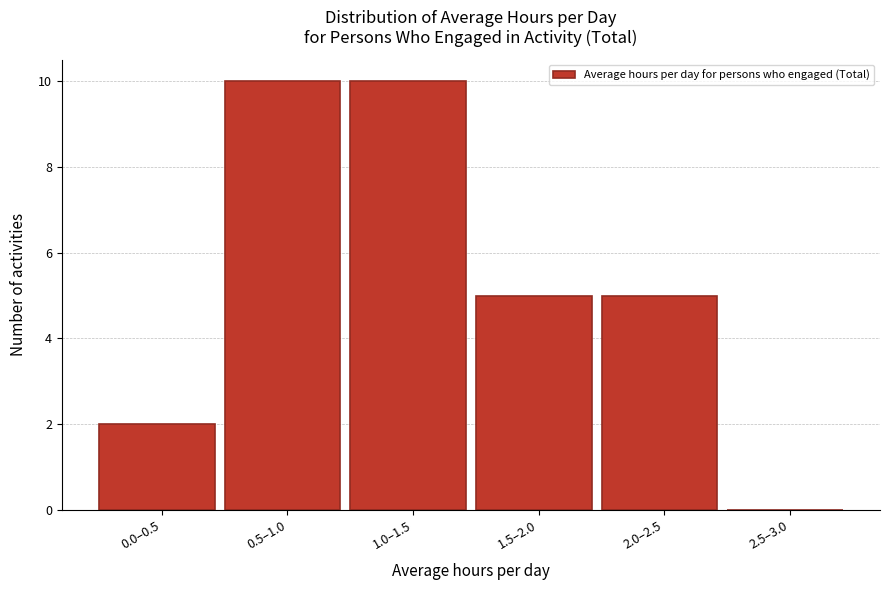

Reading right to left, transcribe all the data shown in this chart.

2.5–3.0=0	2.0–2.5=5	1.5–2.0=5	1.0–1.5=10	0.5–1.0=10	0.0–0.5=2